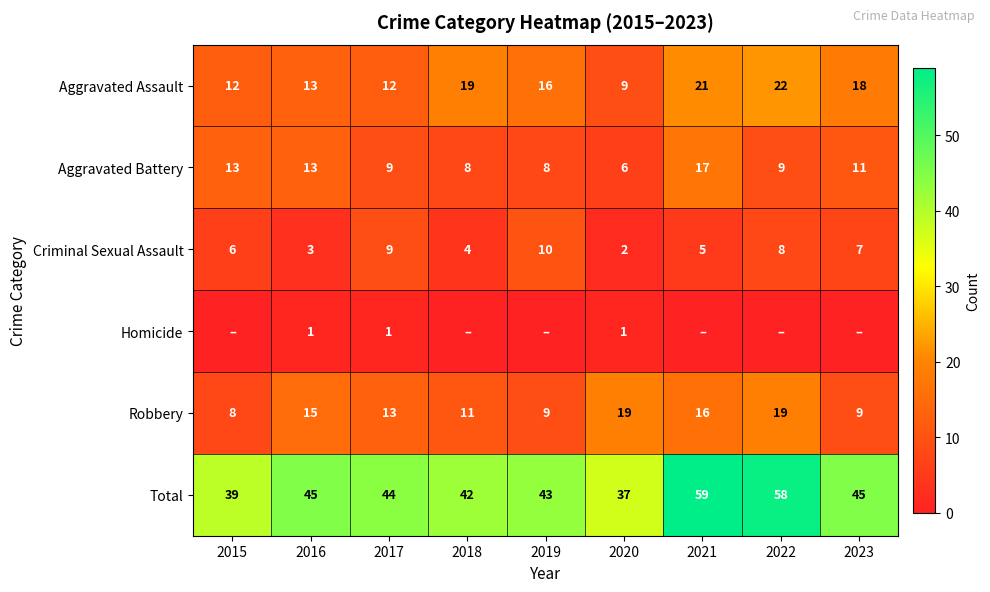

At which label does Criminal Sexual Assault reach its peak?

2019